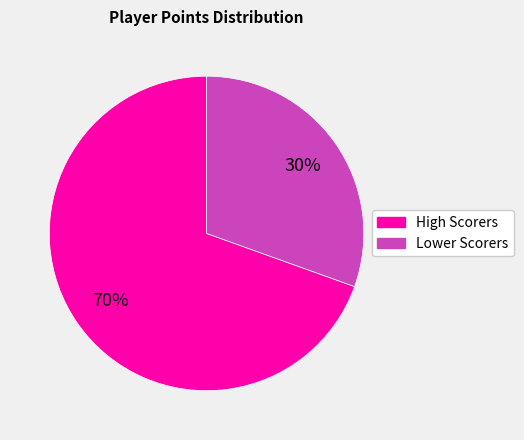

Is there any slice that represents more than half of the pie?

Yes